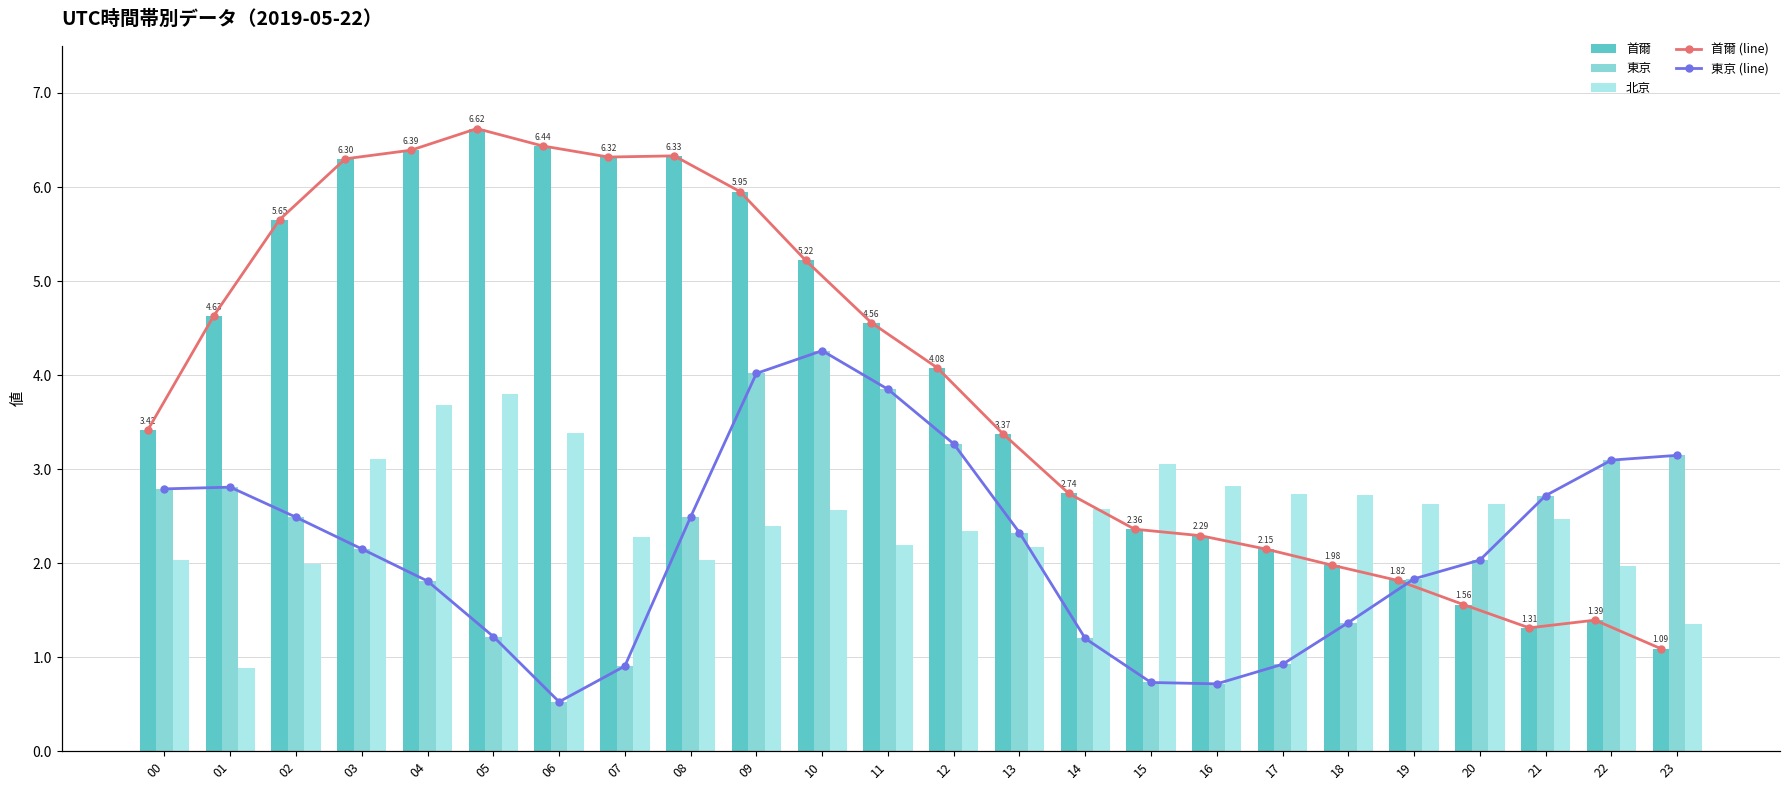

At how many categories does at least one series exceed 1?

24